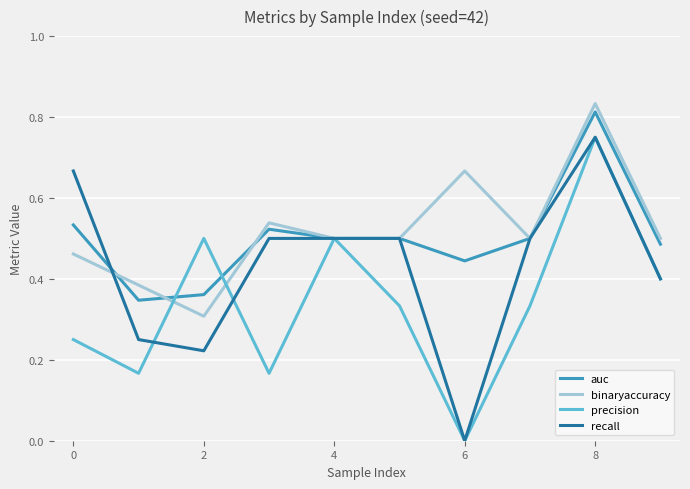

How many lines are shown in the chart?

4